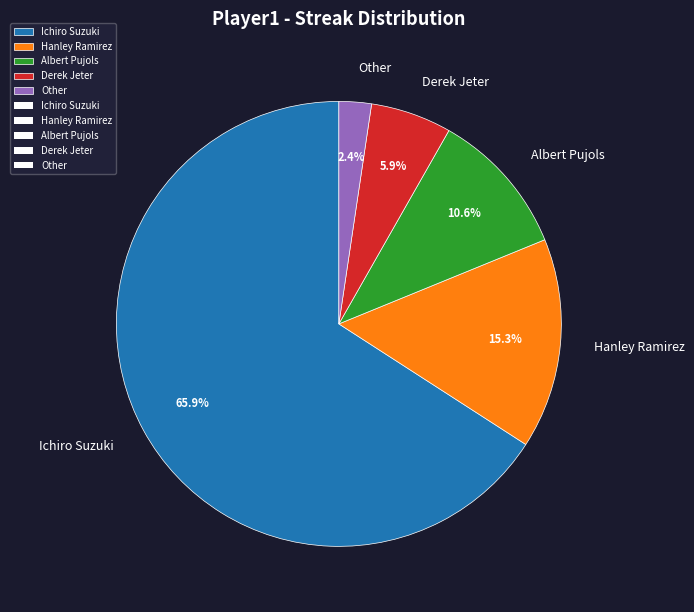

Which category has the biggest portion of the pie?

Ichiro Suzuki